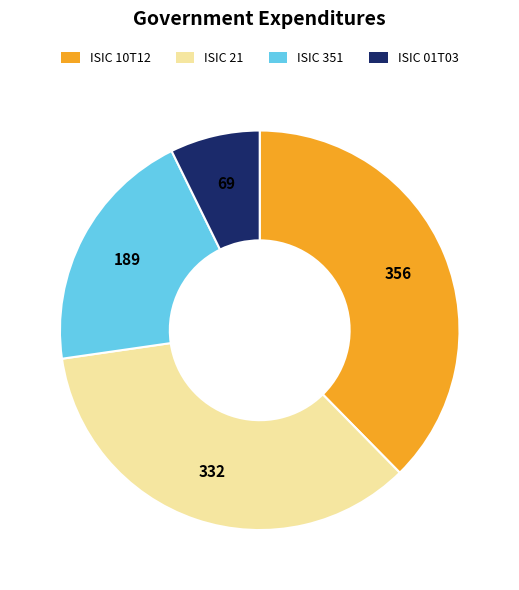

Approximately how many times larger is the value at ISIC 351 compared to ISIC 01T03?

2.8